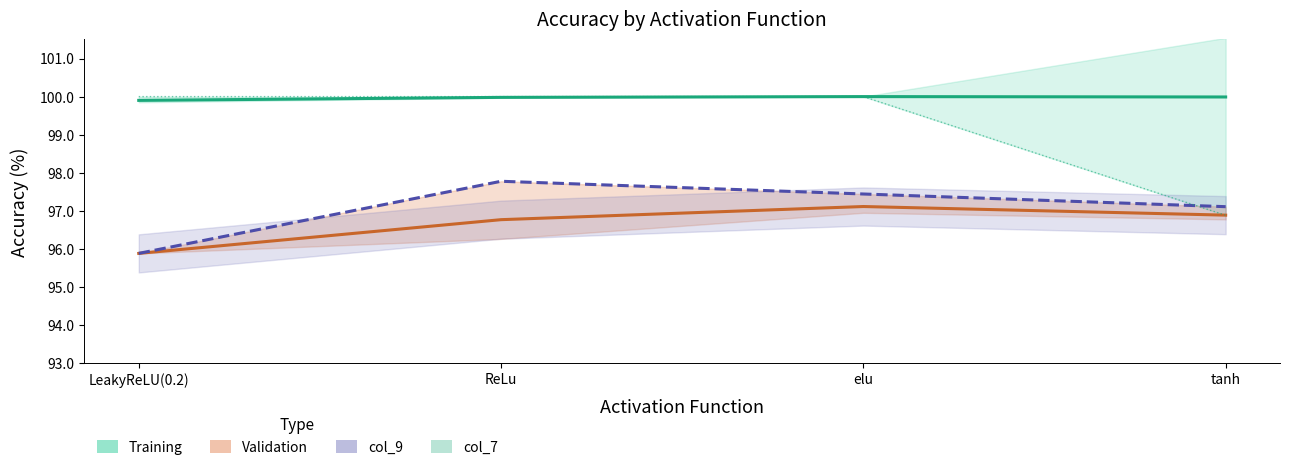

How many Training values are between 99 and 100?

4